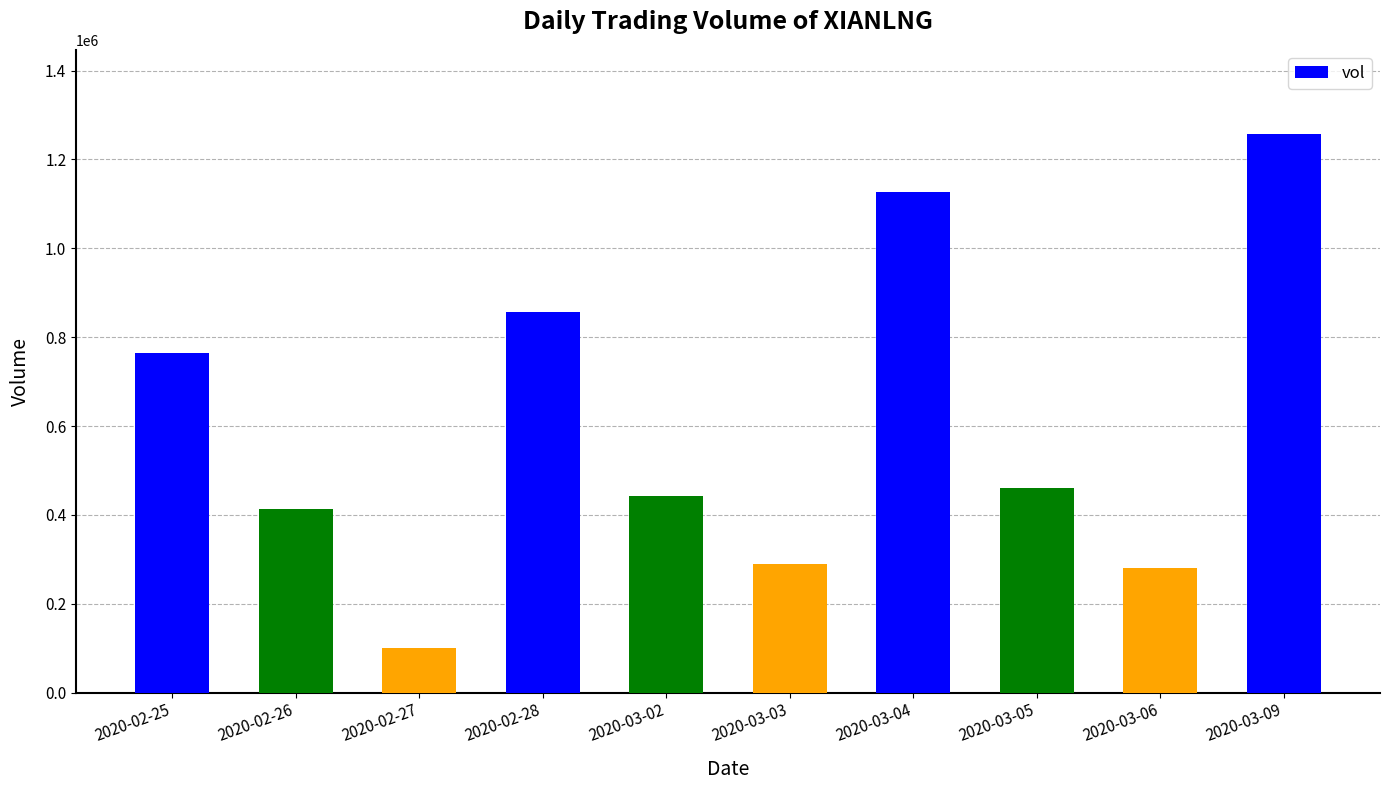

What is the value of the 2nd bar from the left?

413000